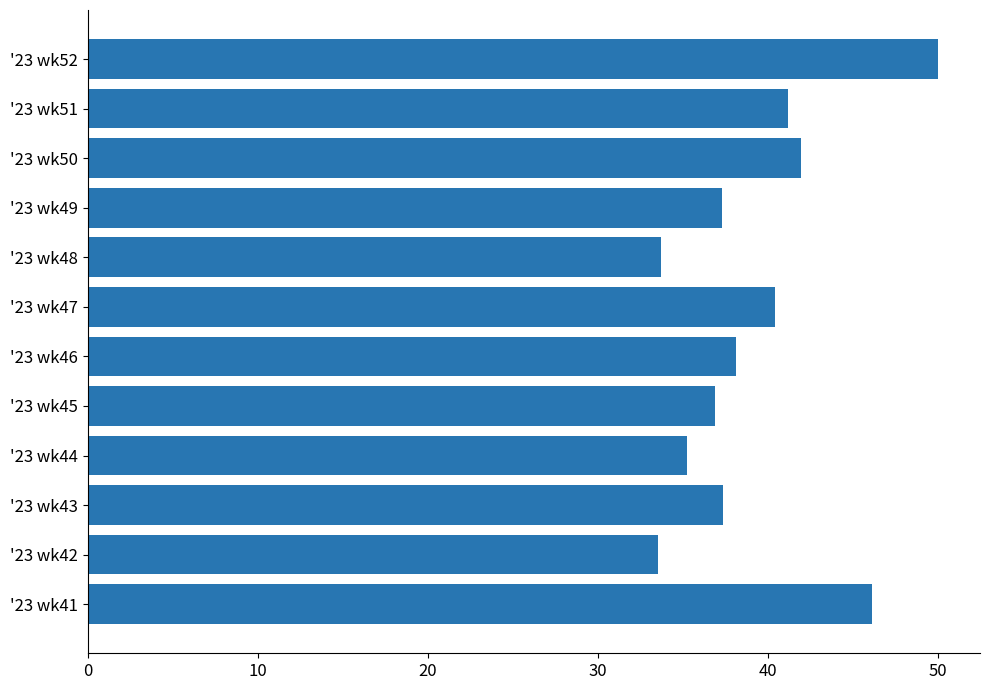

What is the greatest value displayed?

50.0